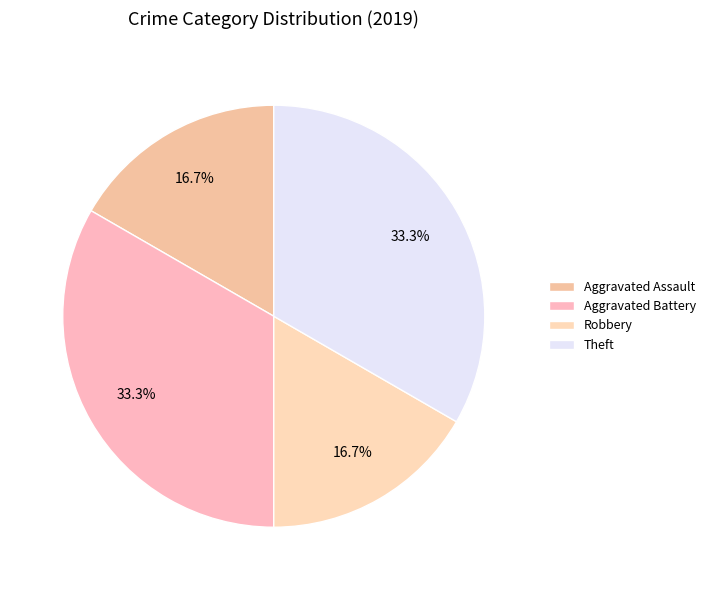

To the nearest percent, what percentage of the pie is Theft?

33%